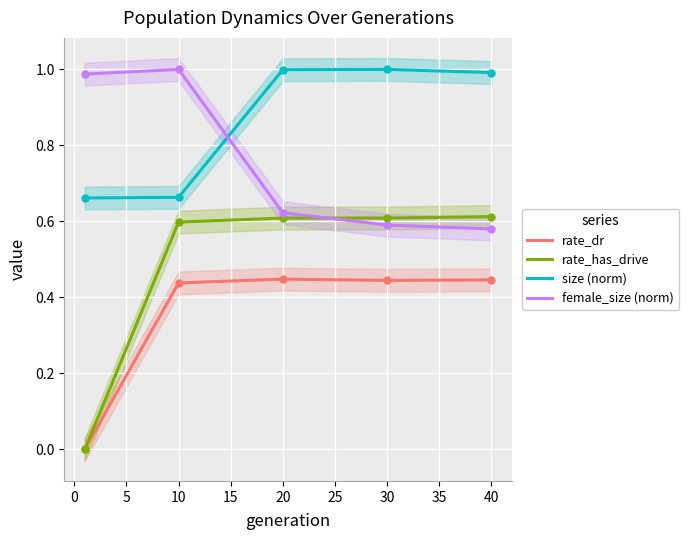

Which series has the largest Y range (max minus min)?

rate_has_drive